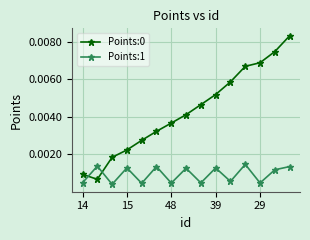

In Points:1, how many points are lower than both neighbors (excluding endpoints)?

6